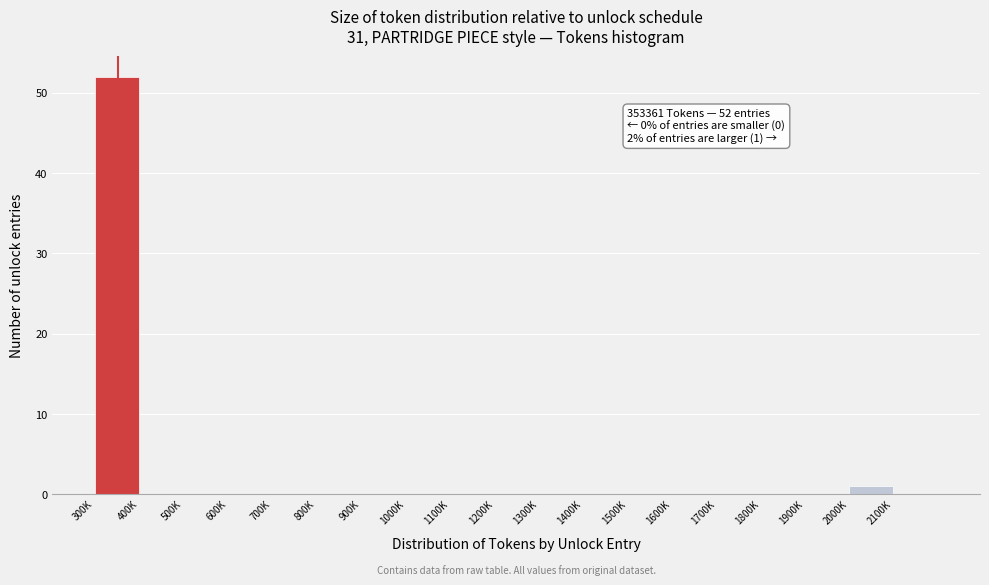

Reading left to right, transcribe all the data shown in this chart.

300K=52	400K=0	500K=0	600K=0	700K=0	800K=0	900K=0	1000K=0	1100K=0	1200K=0	1300K=0	1400K=0	1500K=0	1600K=0	1700K=0	1800K=0	1900K=0	2000K=1	2100K=0